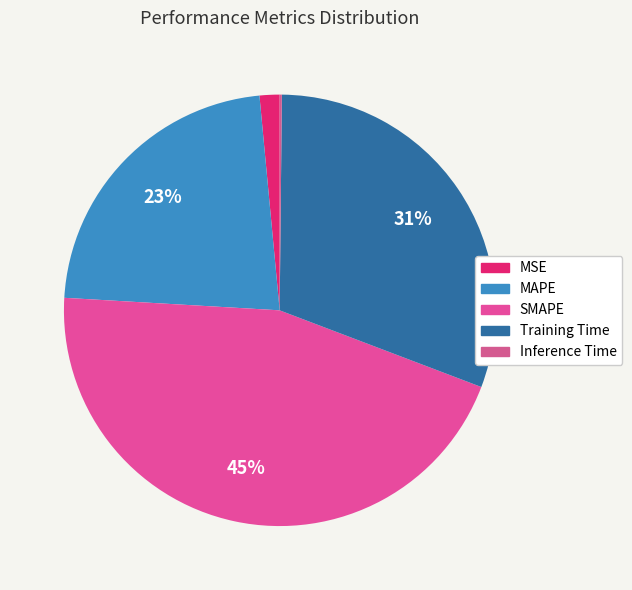

How many segments does this pie chart have?

5